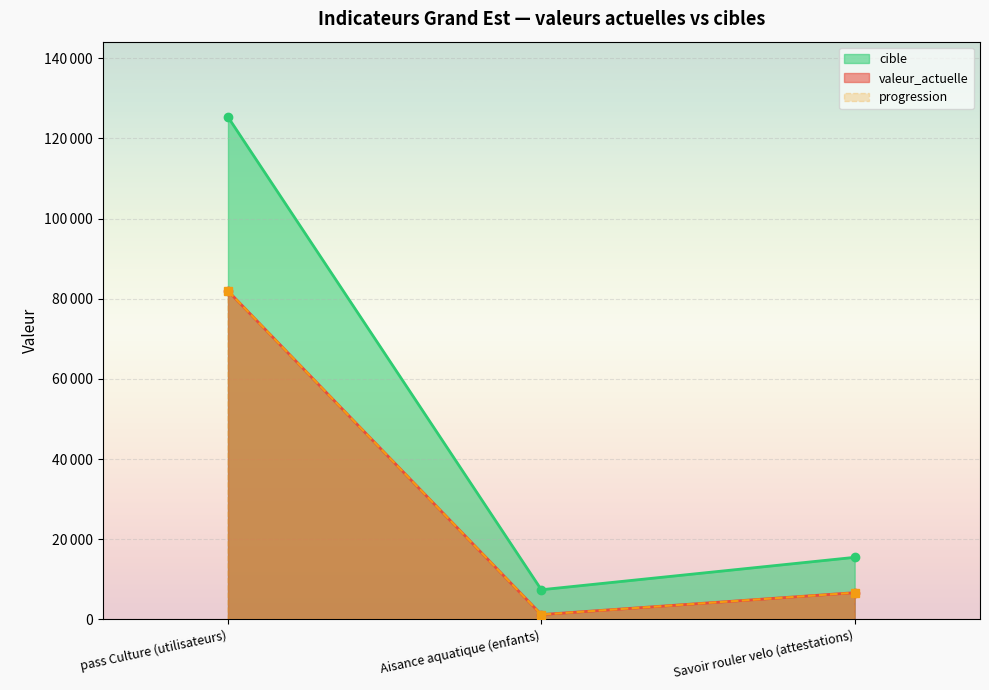

Reading left to right, transcribe all the data shown in this chart.

valeur_actuelle: pass Culture (utilisateurs)=81941	Aisance aquatique (enfants)=1216	Savoir rouler velo (attestations)=6684
progression: pass Culture (utilisateurs)=81941	Aisance aquatique (enfants)=1216	Savoir rouler velo (attestations)=6684
cible: pass Culture (utilisateurs)=125311	Aisance aquatique (enfants)=7413	Savoir rouler velo (attestations)=15495